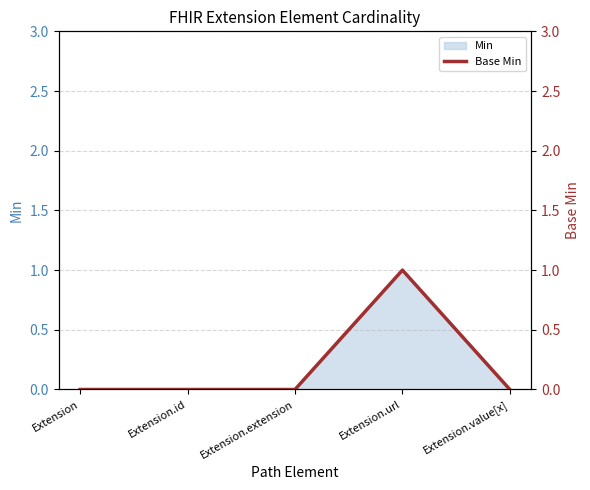

List the labels in order of value, largest first.

Extension.url, Extension, Extension.id, Extension.extension, Extension.value[x]